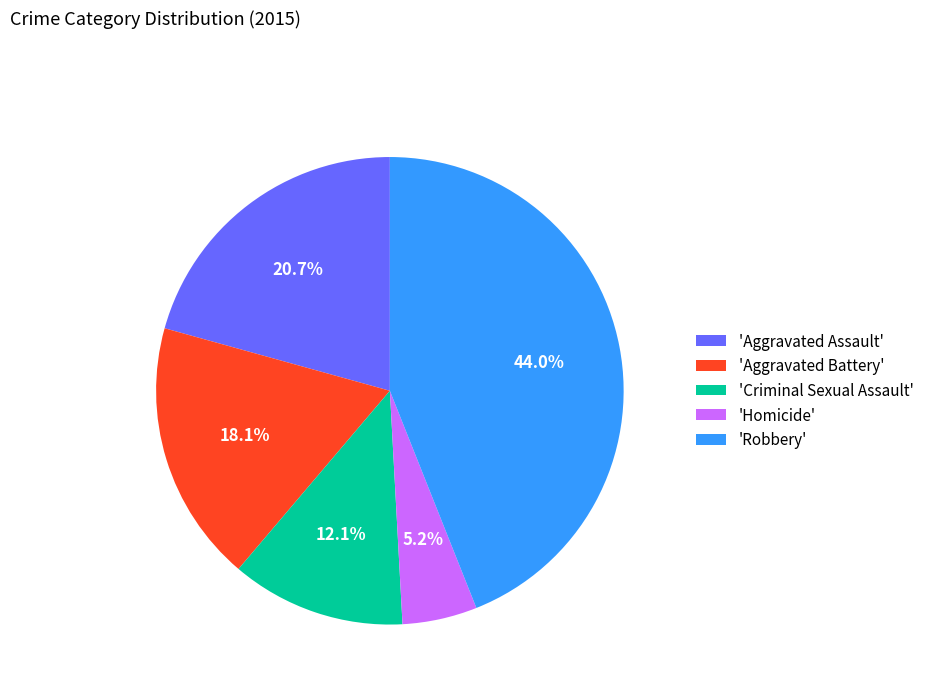

Rank the categories by value from highest to lowest.

'Robbery', 'Aggravated Assault', 'Aggravated Battery', 'Criminal Sexual Assault', 'Homicide'